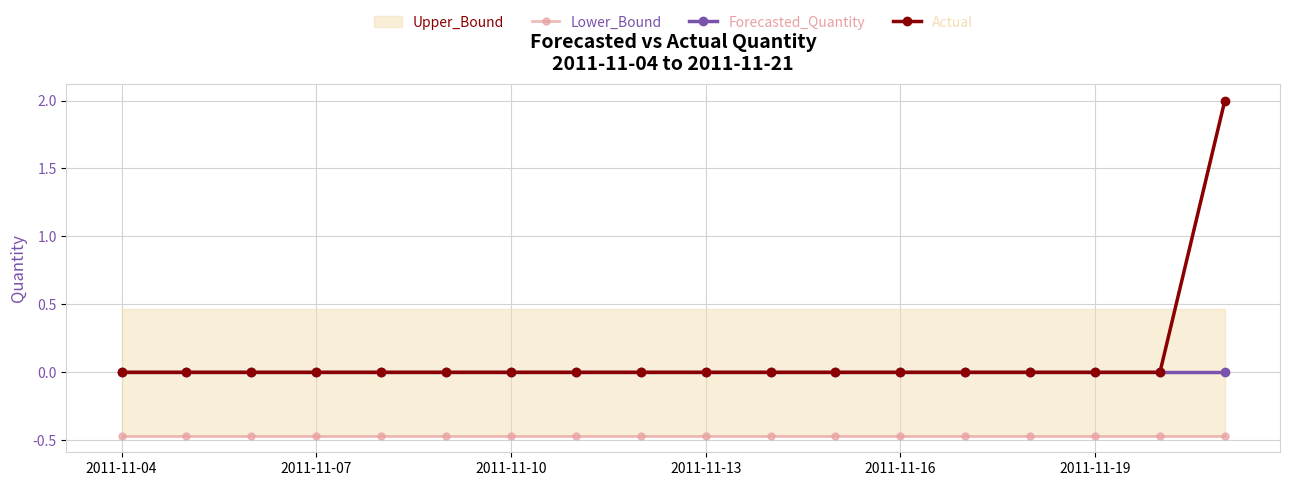

Which series has the largest total across all categories?

Actual